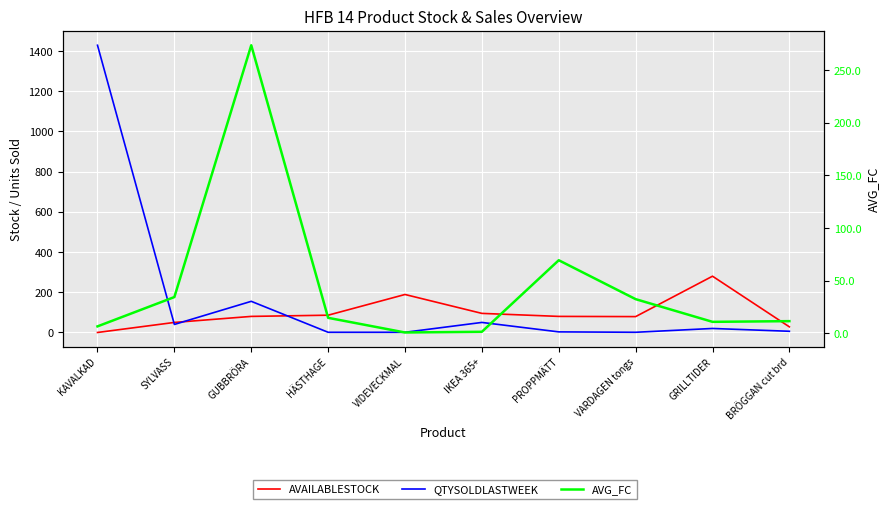

Which series has the largest range (max minus min)?

QTYSOLDLASTWEEK